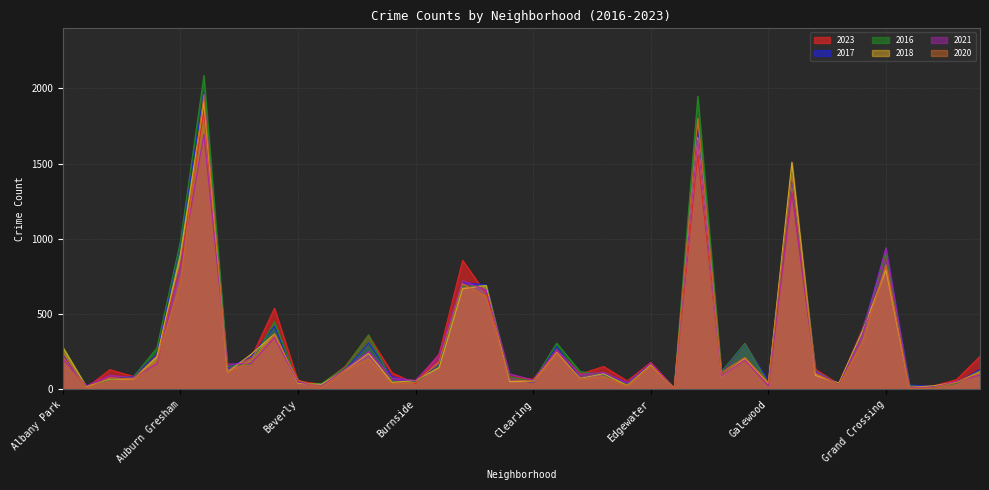

What is the lowest value of the 2016 series?

11